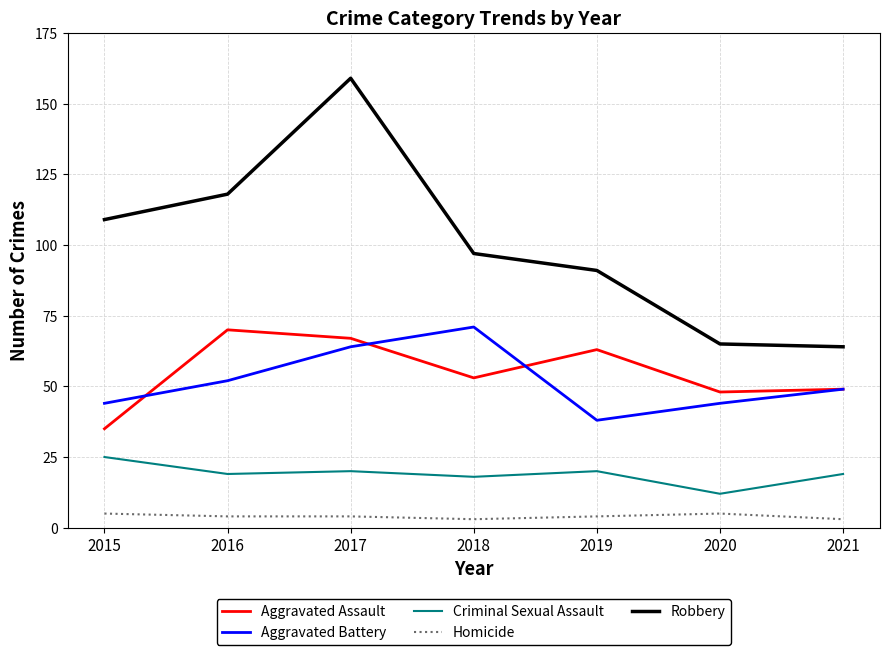

At how many categories does at least one series exceed 110?

2